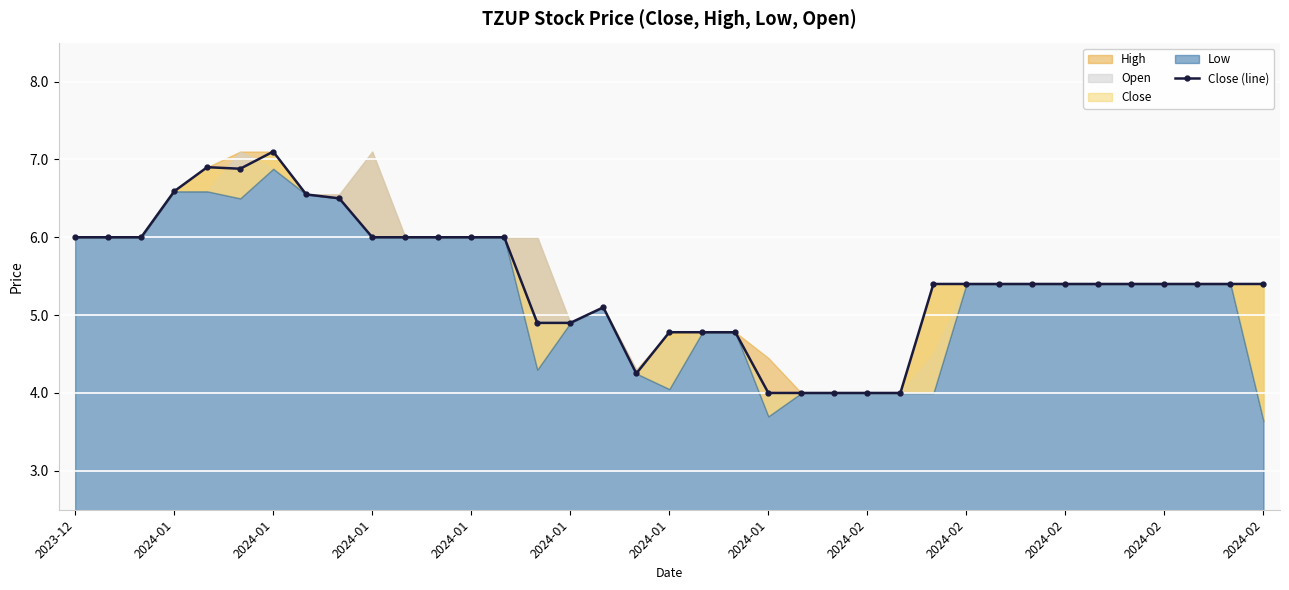

Reading left to right, what are all the values shown in this chart?

6.0	6.0	6.0	6.6	6.9	6.9	7.1	6.6	6.5	6.0	6.0	6.0	6.0	6.0	4.9	4.9	5.1	4.2	4.8	4.8	4.8	4.0	4.0	4.0	4.0	4.0	5.4	5.4	5.4	5.4	5.4	5.4	5.4	5.4	5.4	5.4	5.4